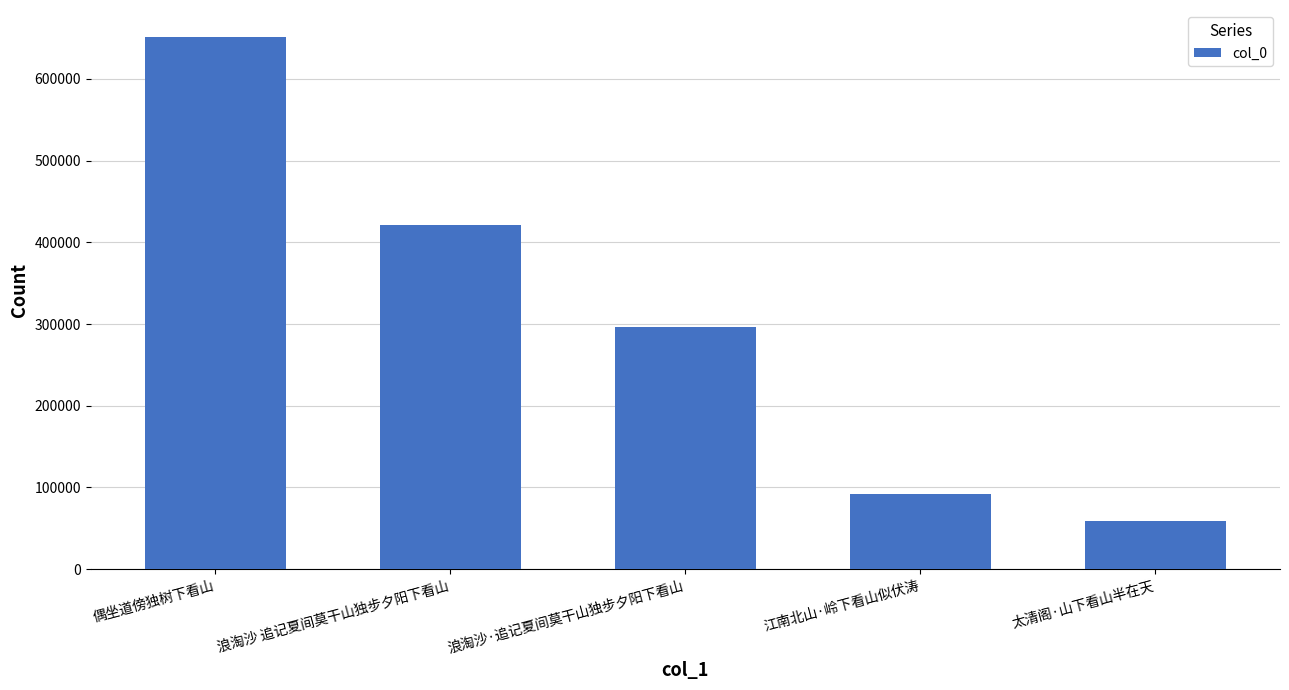

Rank the categories by value from highest to lowest.

偶坐道傍独树下看山, 浪淘沙 追记夏间莫干山独步夕阳下看山, 浪淘沙·追记夏间莫干山独步夕阳下看山, 江南北山·岭下看山似伏涛, 太清阁·山下看山半在天